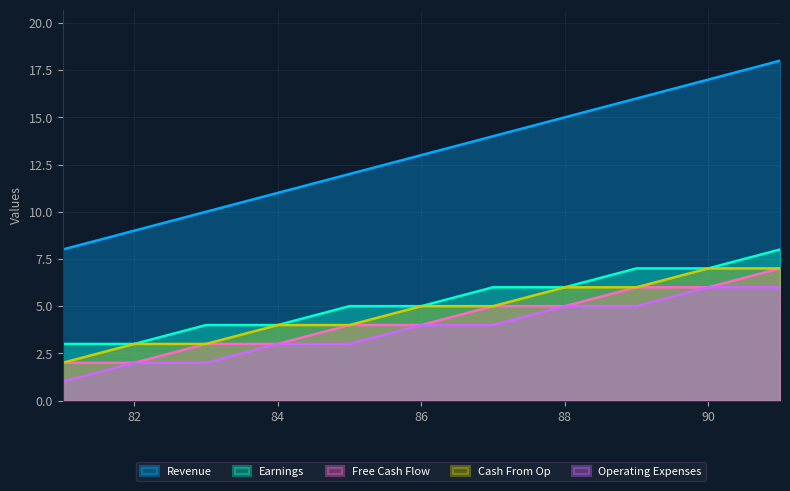

Reading right to left, transcribe all the data shown in this chart.

Revenue: 91=18	90=17	89=16	88=15	87=14	86=13	85=12	84=11	83=10	82=9	81=8
Earnings: 91=8	90=7	89=7	88=6	87=6	86=5	85=5	84=4	83=4	82=3	81=3
Free Cash Flow: 91=7	90=6	89=6	88=5	87=5	86=4	85=4	84=3	83=3	82=2	81=2
Cash From Op: 91=7	90=7	89=6	88=6	87=5	86=5	85=4	84=4	83=3	82=3	81=2
Operating Expenses: 91=6	90=6	89=5	88=5	87=4	86=4	85=3	84=3	83=2	82=2	81=1